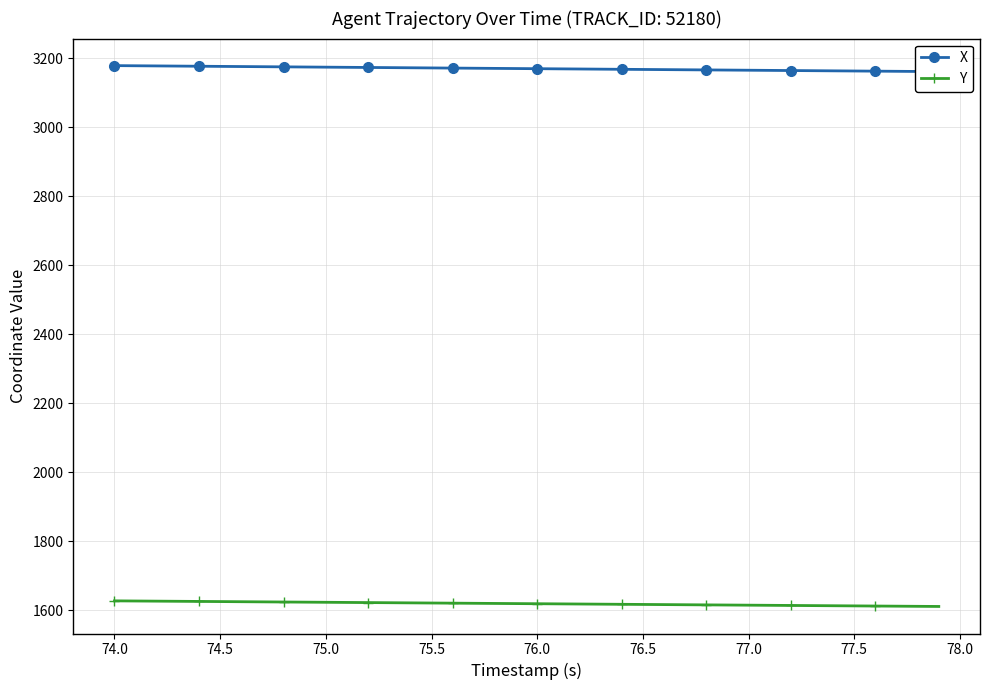

Is this an area chart (filled region under the line)?

No